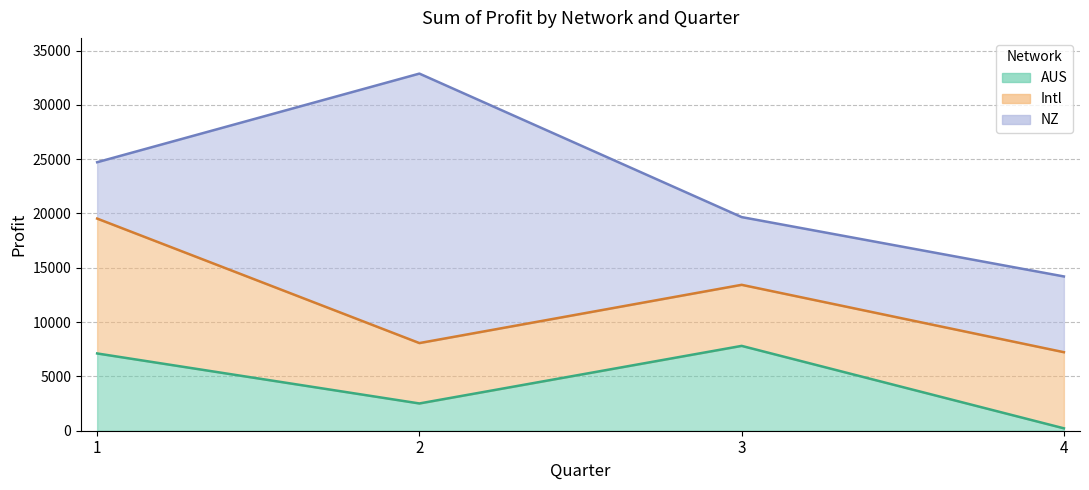

Is it true that Intl equals 12417.3 at 1?

True